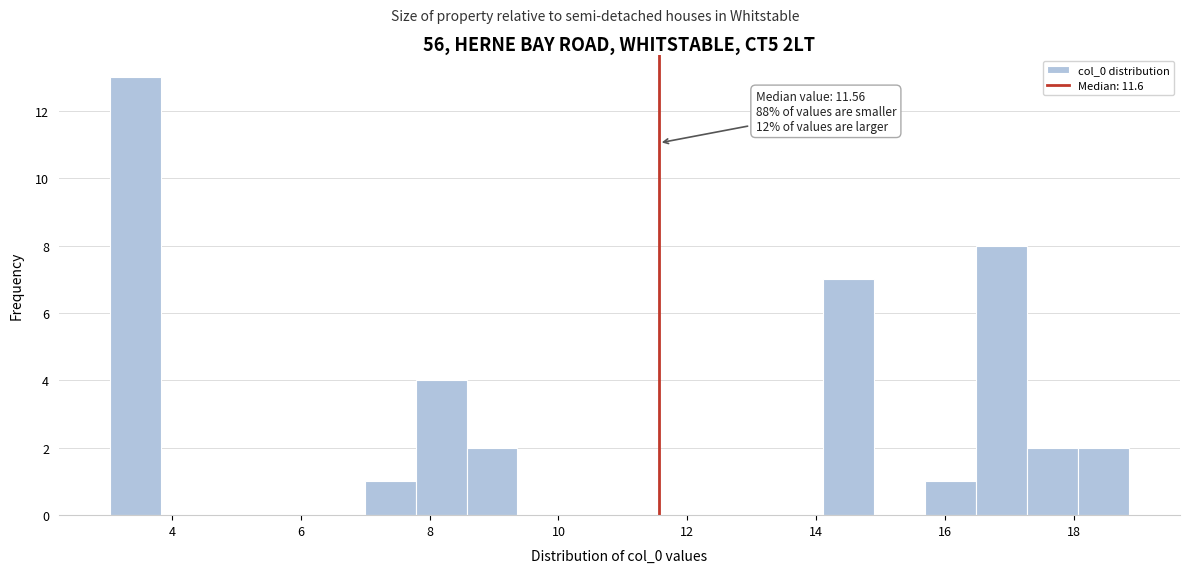

Read against the x-axis, roughly where is the centre of the tallest bar?

3.4